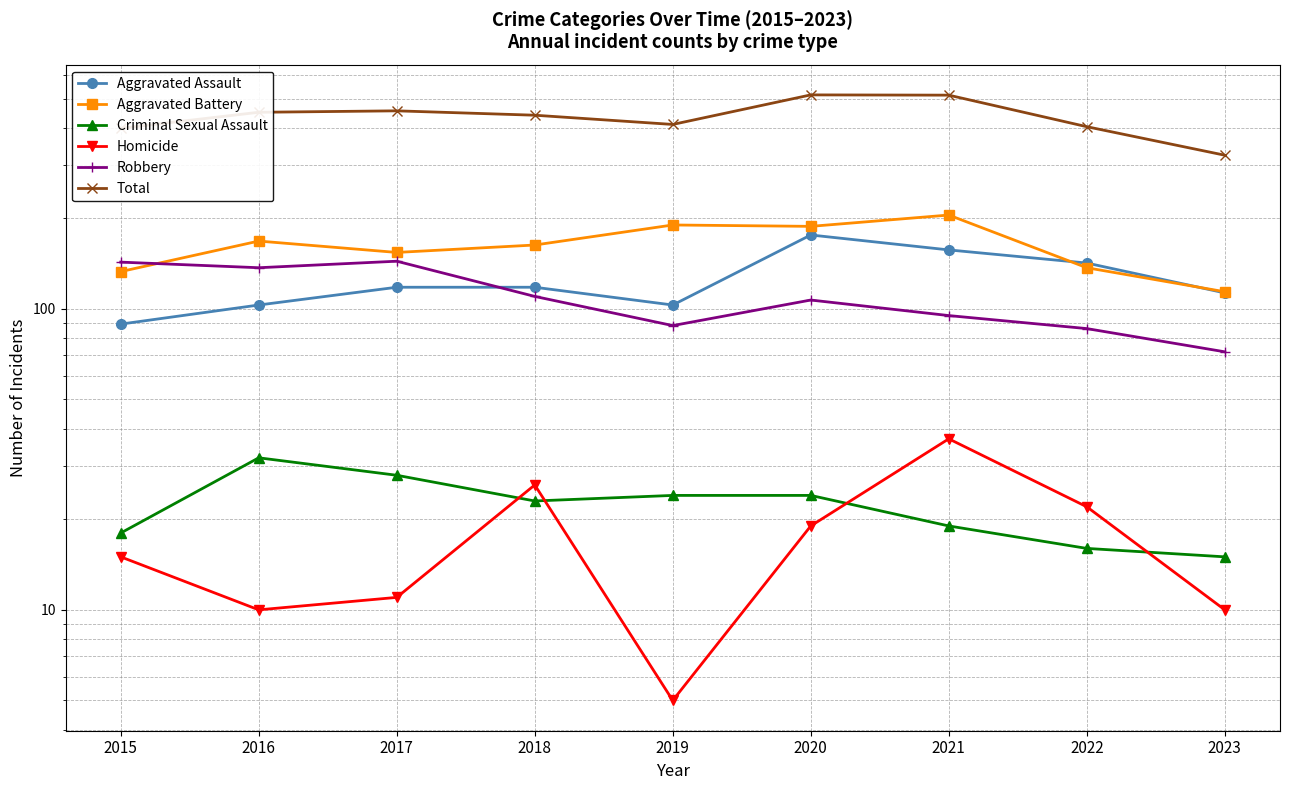

What is the sum of the Aggravated Battery values at 2019 and 2021?

395